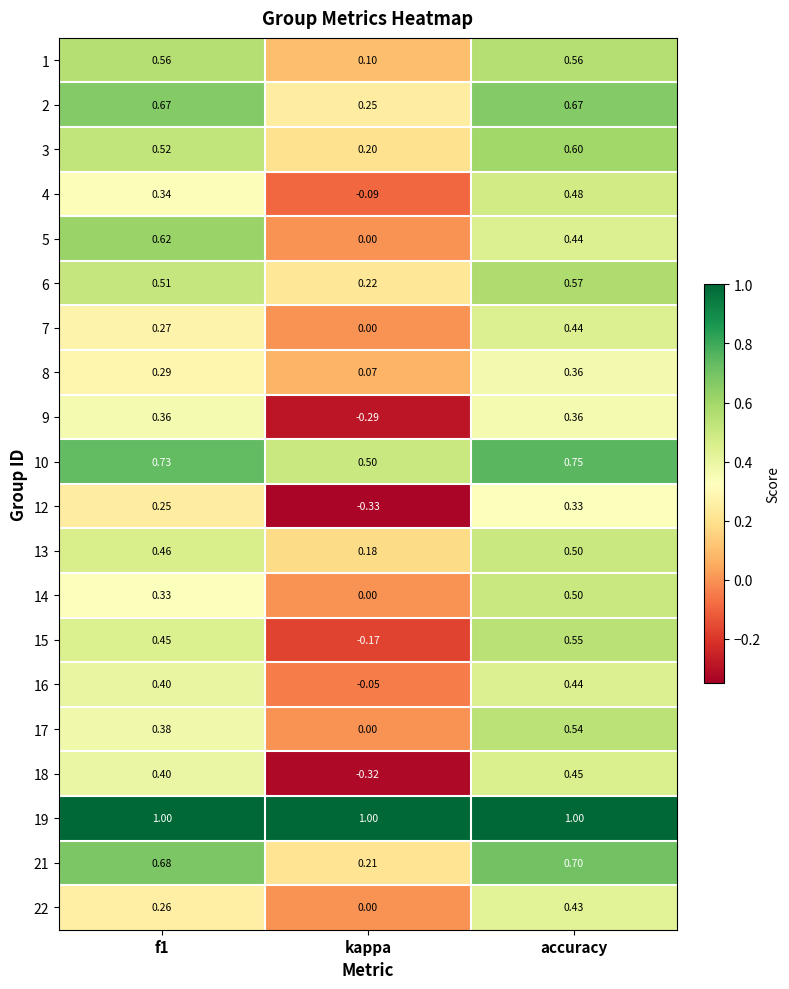

Which category has the lowest value across all series?

kappa